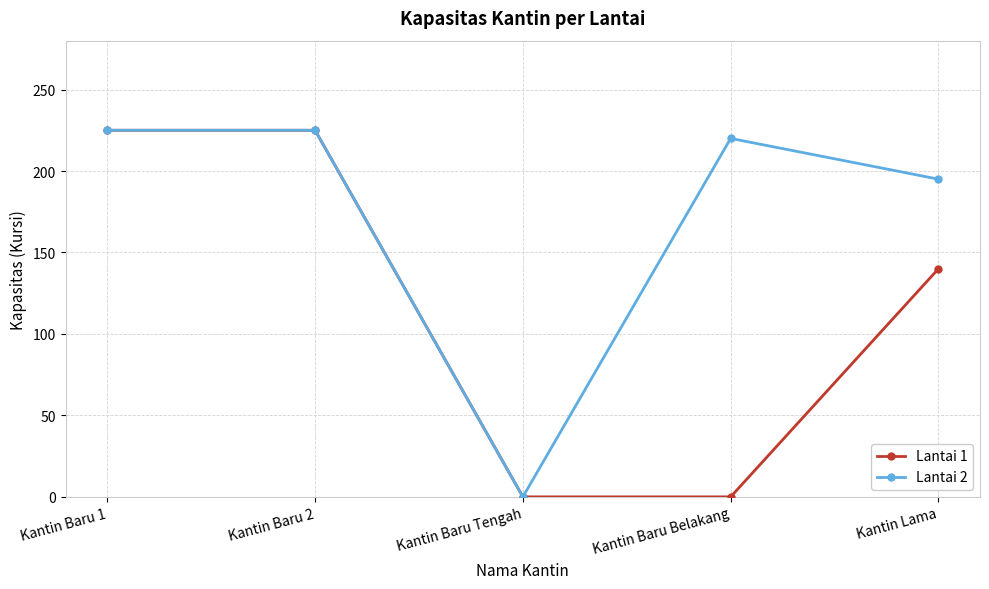

The Lantai 1 series shows 225 at Kantin Baru 1. True or false?

True